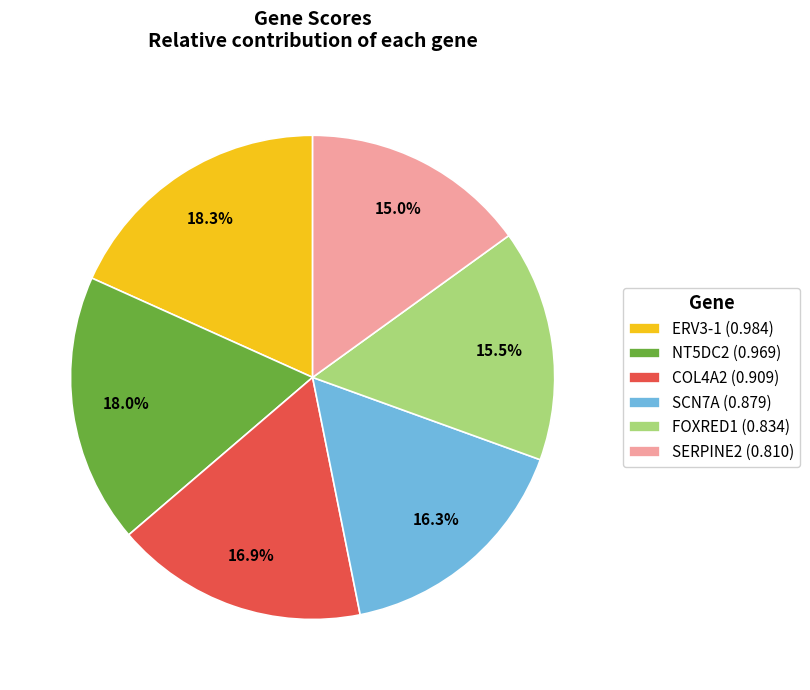

Does any single category account for the majority?

No